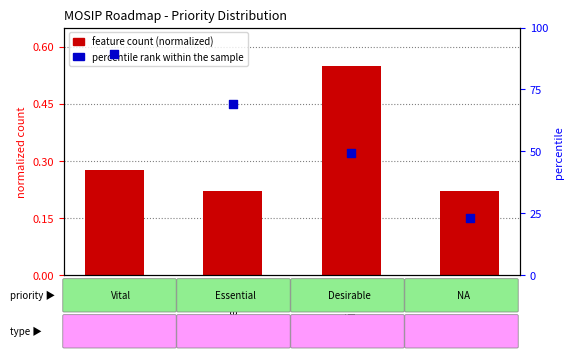

What is the total value across all series at NA?

23.3